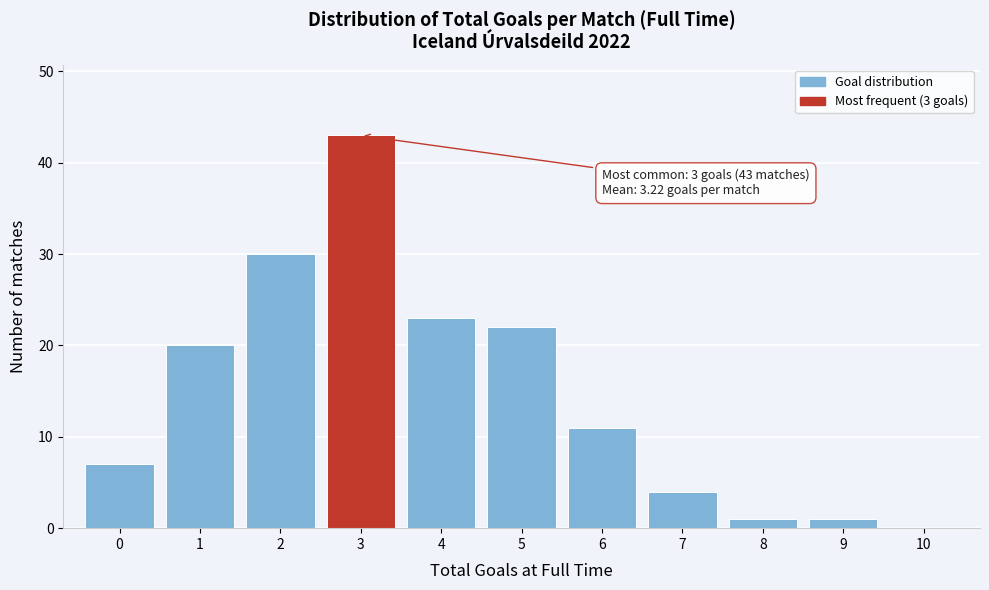

Over which range of the x-axis is the bar tallest?

2.5 to 3.5